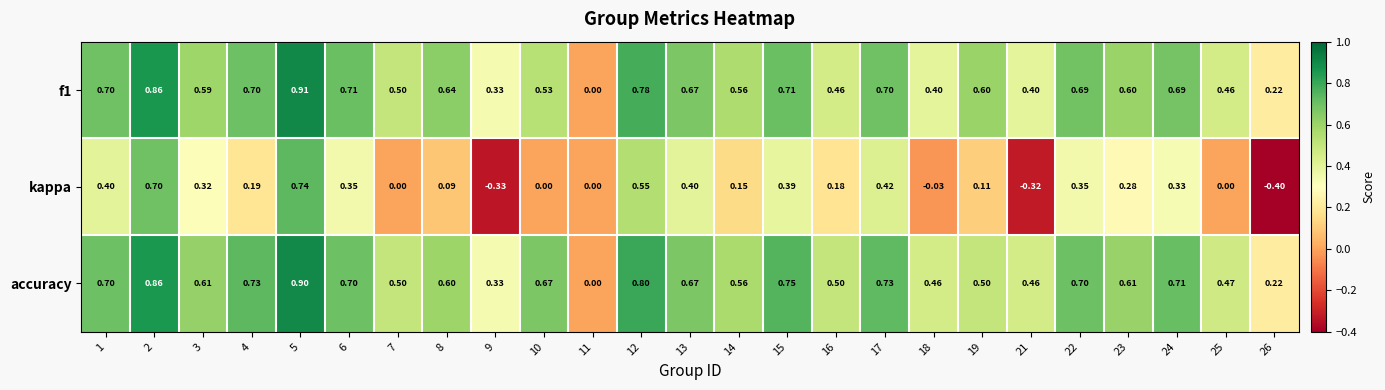

What is the difference between the highest and lowest values at 4?

0.5